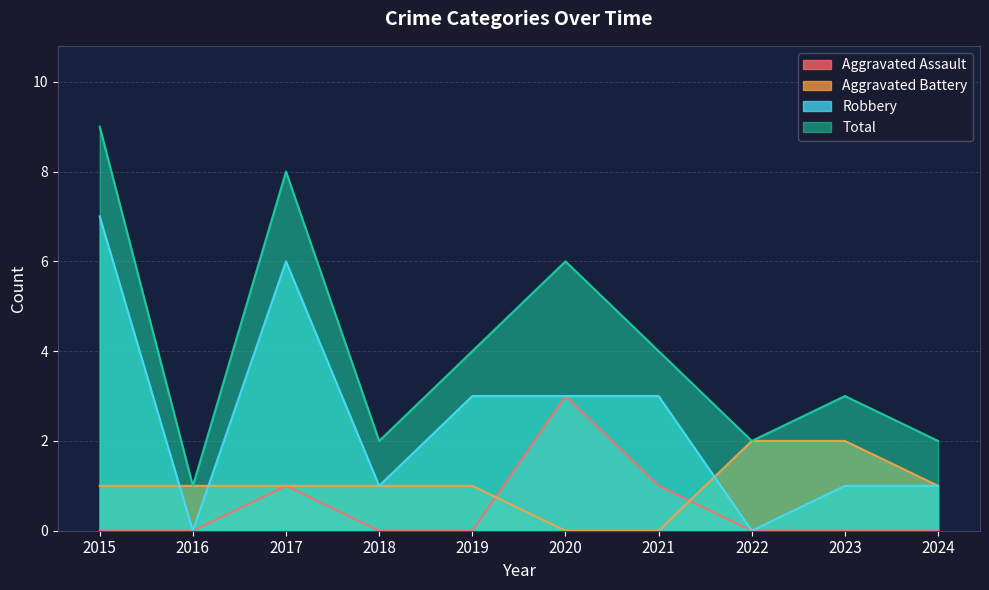

What is the maximum value for Aggravated Battery?

2